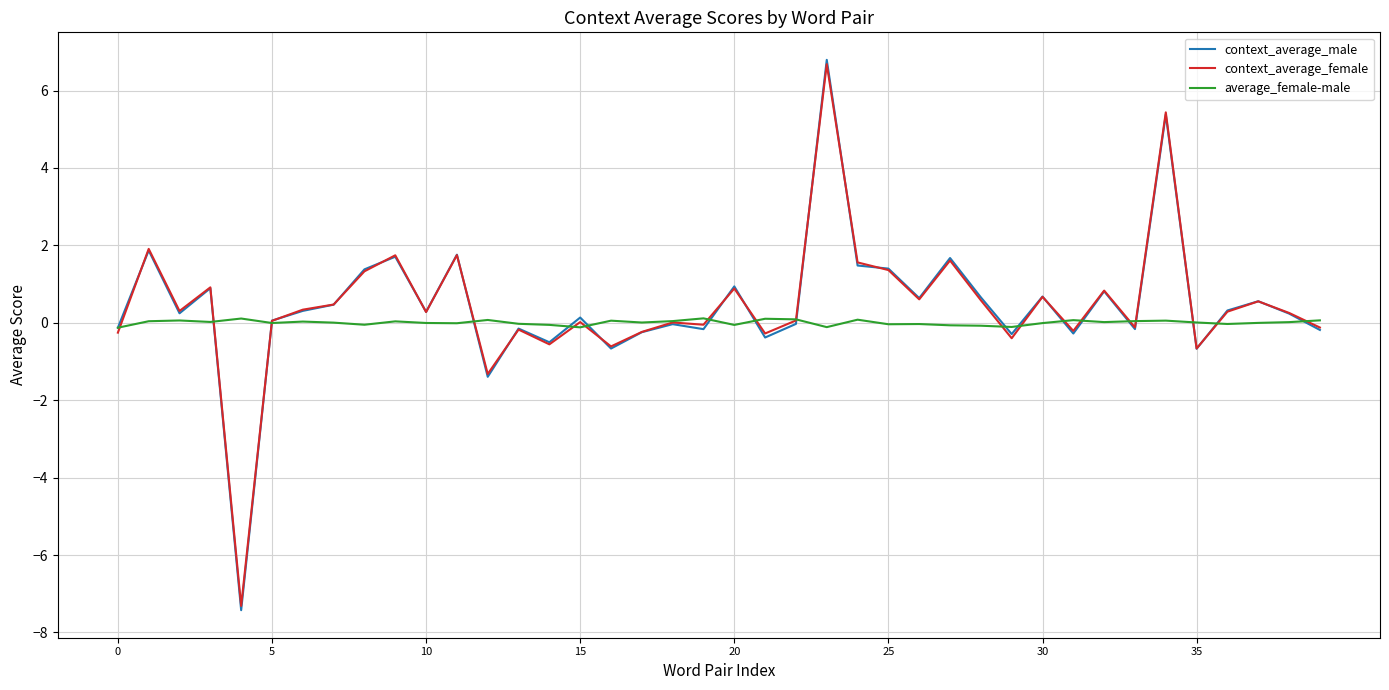

Which series has the widest spread of values?

context_average_male